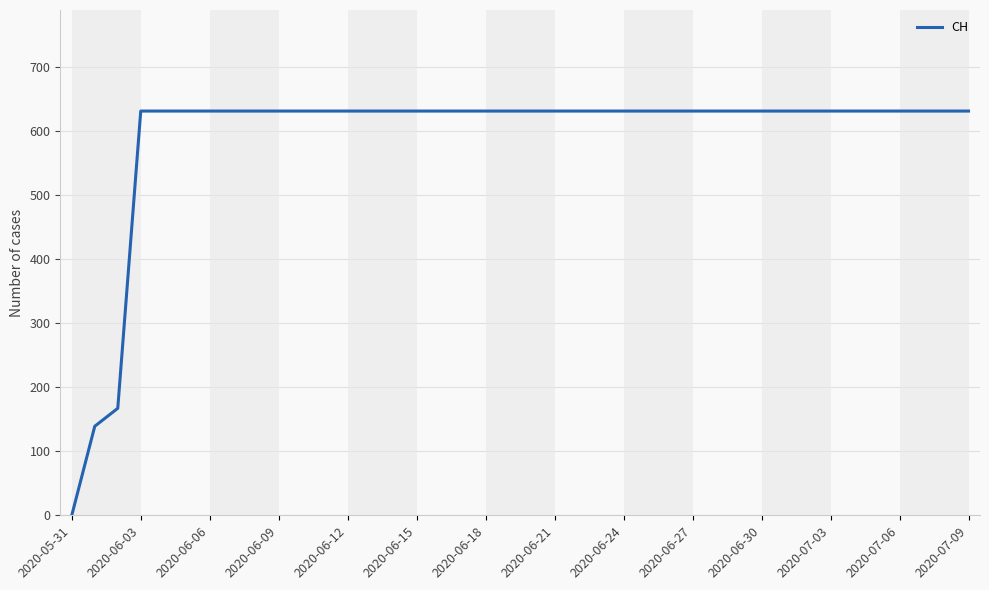

What is the difference between the maximum and minimum values?

631